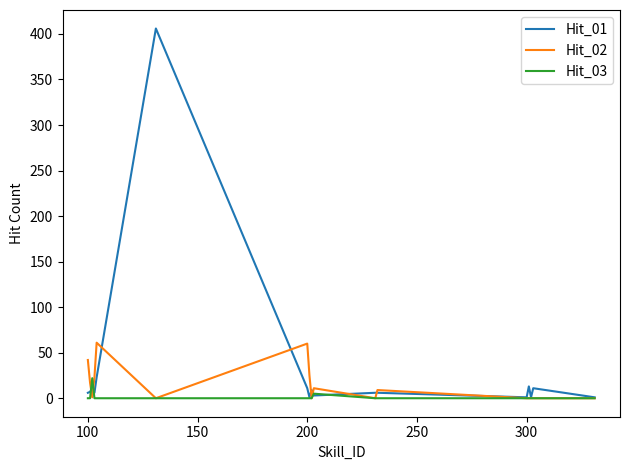

Which series has the largest range (max minus min)?

Hit_01